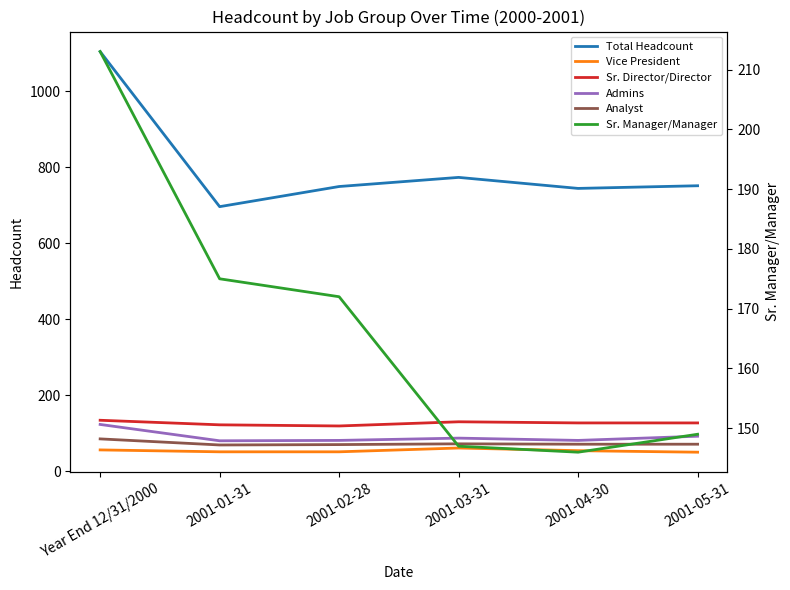

Does the chart display data point markers on the line(s)?

No